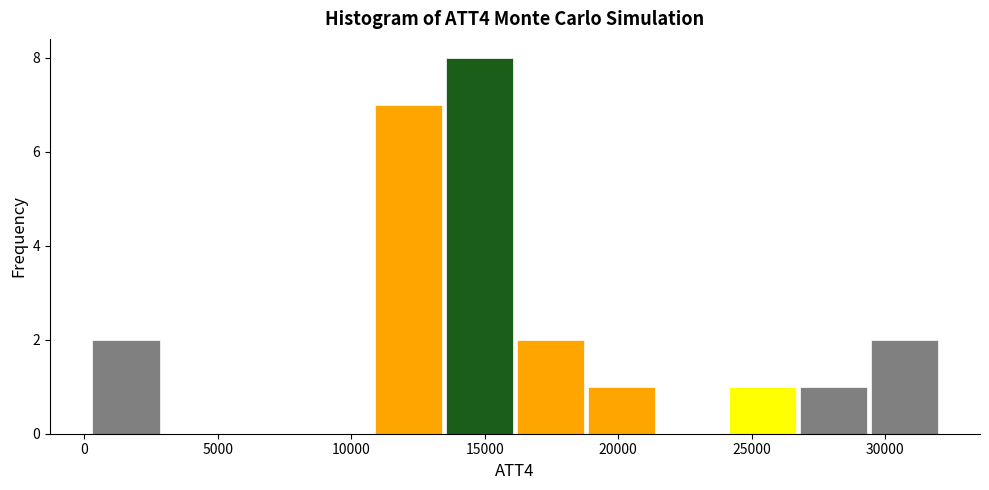

Over which range of the x-axis is the bar tallest?

13550 to 16200